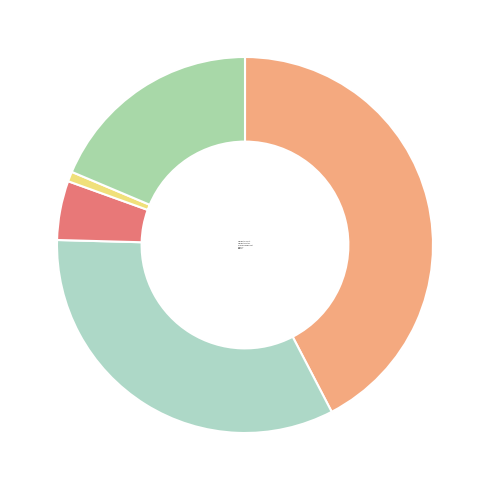

Count the number of slices in the pie.

5